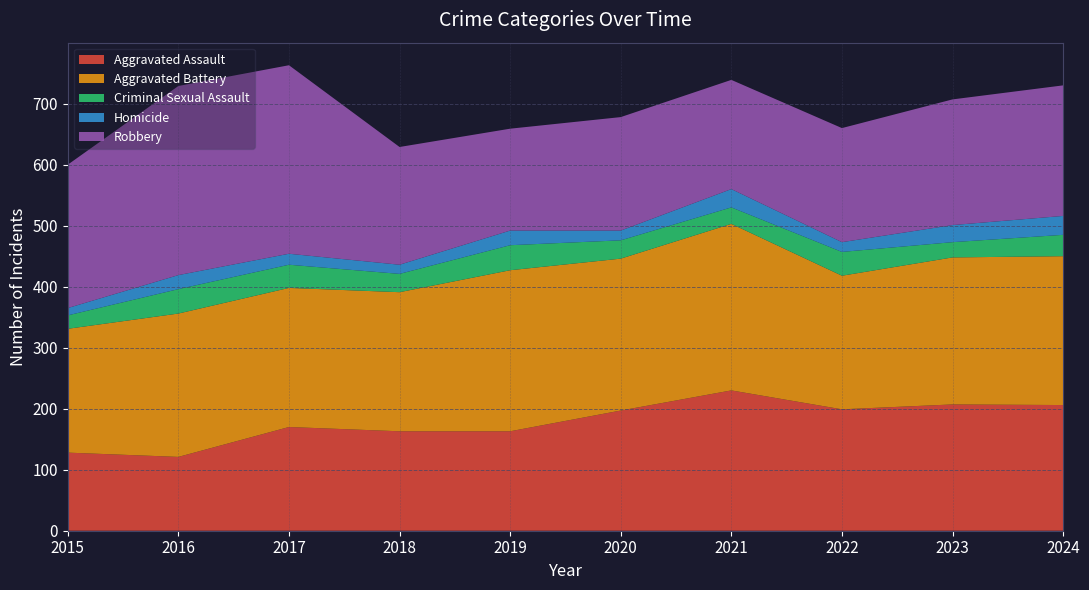

Reading left to right, what are all the values shown in this chart?

Aggravated Assault: 128	121	170	163	163	197	230	199	207	206
Aggravated Battery: 203	235	228	228	264	249	273	219	241	244
Criminal Sexual Assault: 22	40	38	30	41	30	27	39	25	35
Homicide: 12	23	18	15	24	16	30	16	28	31
Robbery: 235	310	309	193	167	186	179	187	206	214